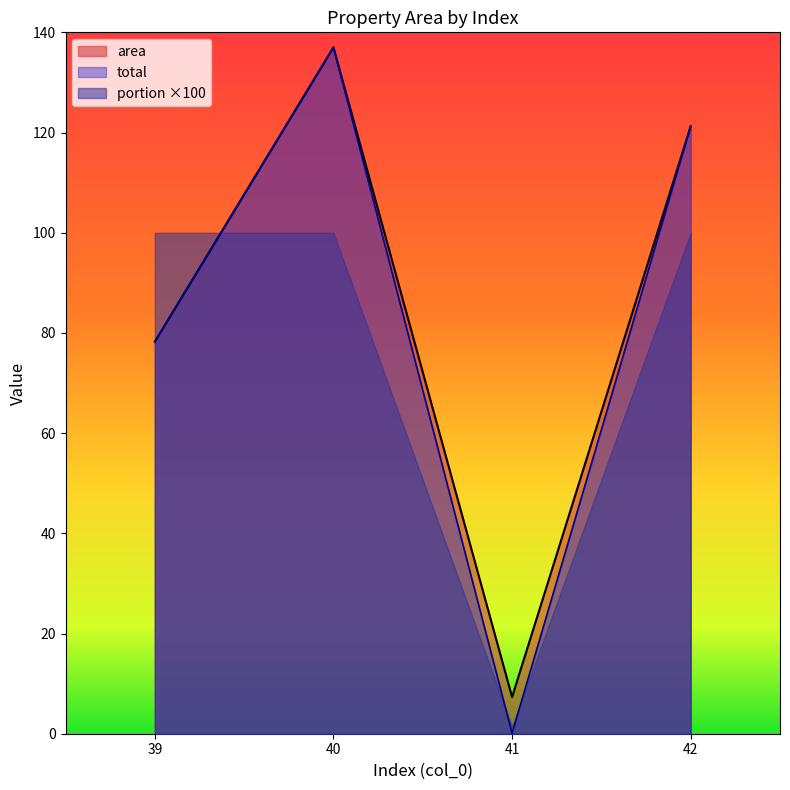

Where is the first local maximum for total?

40